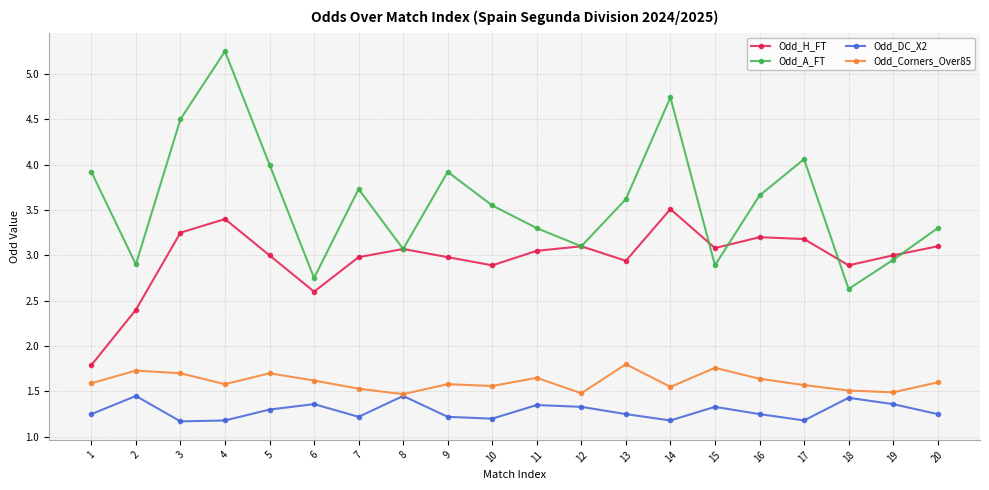

True or false: Odd_A_FT has a value of 1.3 at 15.

False